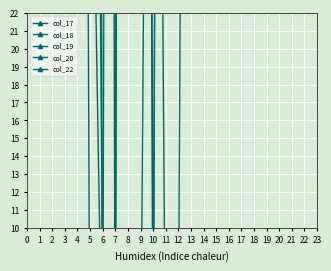

How many data points in col_19 are above 249?

7